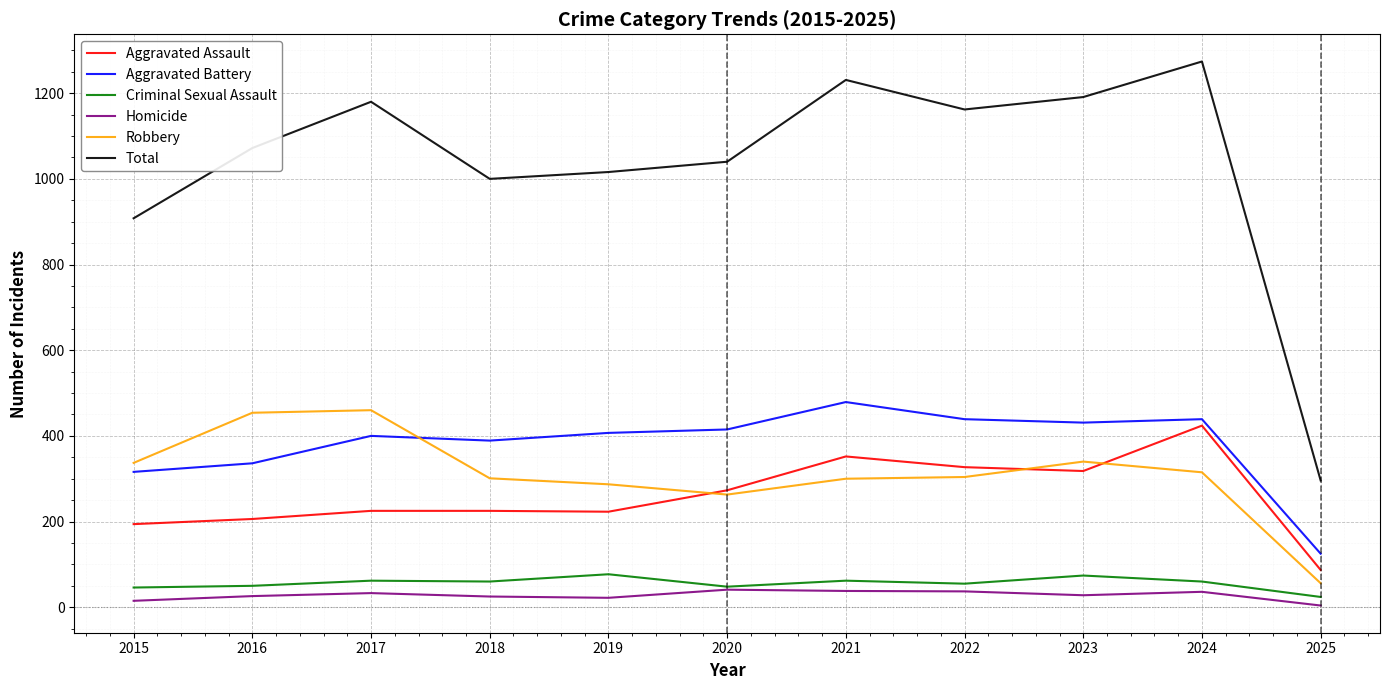

What is the average value of the Aggravated Assault series?

259